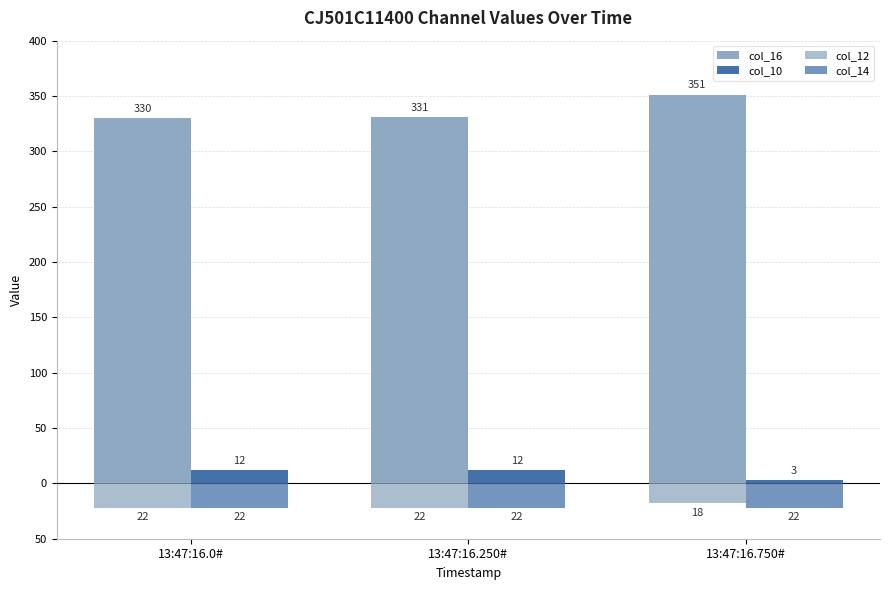

The col_10 series shows 21 at 13:47:16.0#. True or false?

False